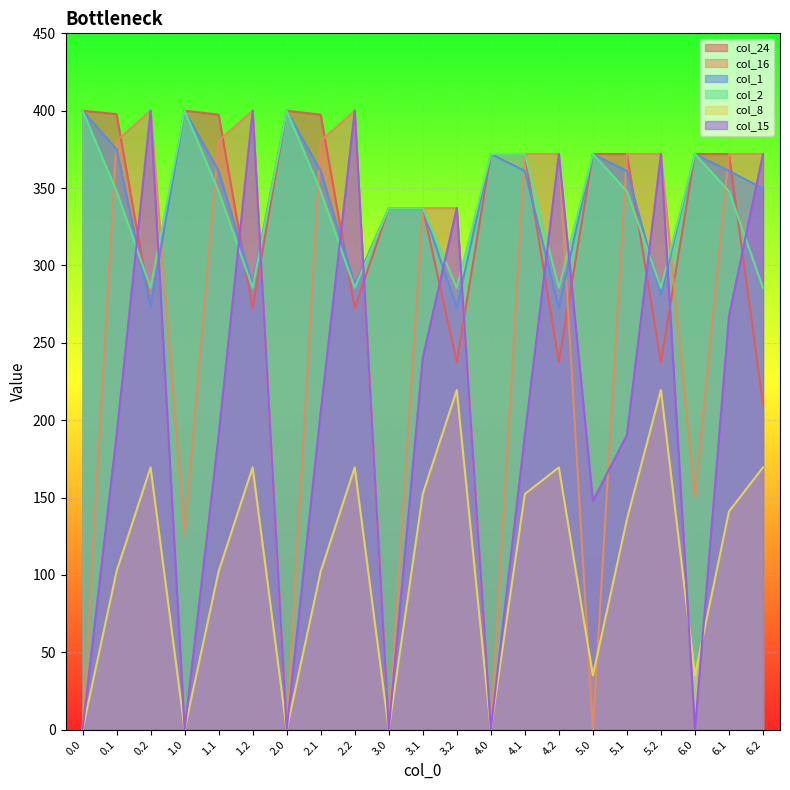

True or false: col_8 and col_1 cross at least once.

False